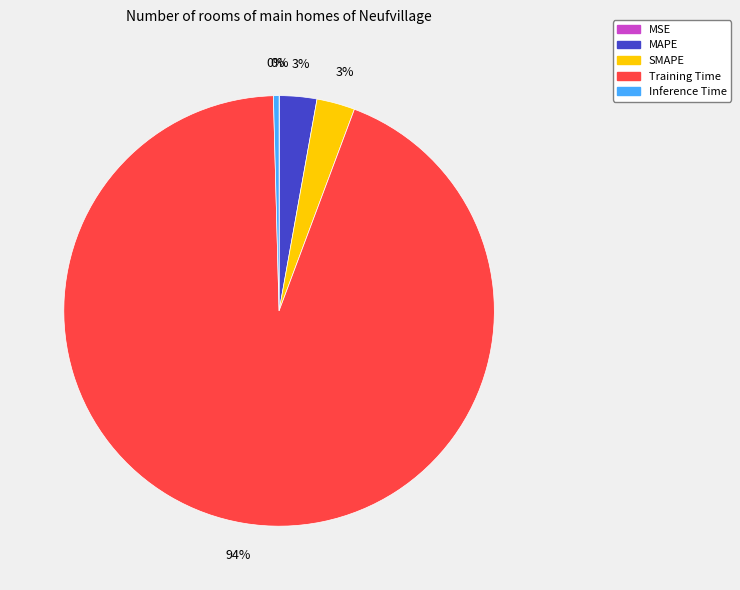

To the nearest percent, what is the difference between the largest and smallest slice percentages?

94%